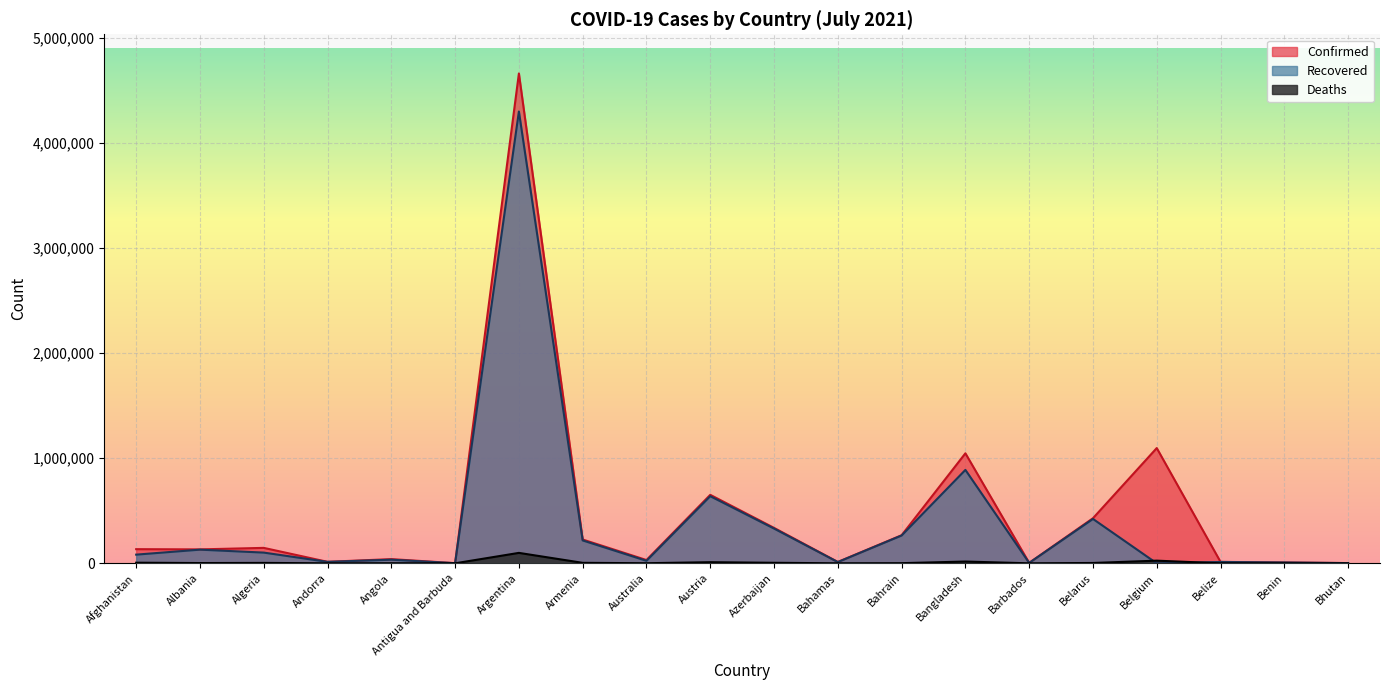

True or false: Recovered has a value of 34357 at Angola.

True